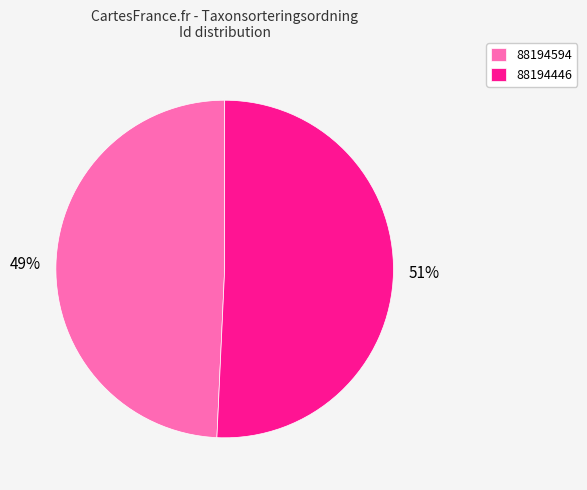

Does 88194594 account for over 50% of the chart?

No